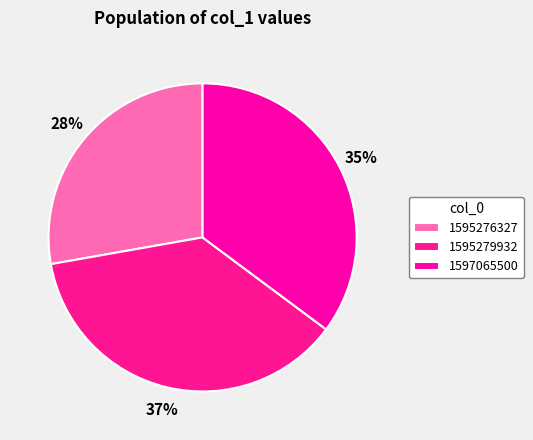

Is there any slice that represents more than half of the pie?

No